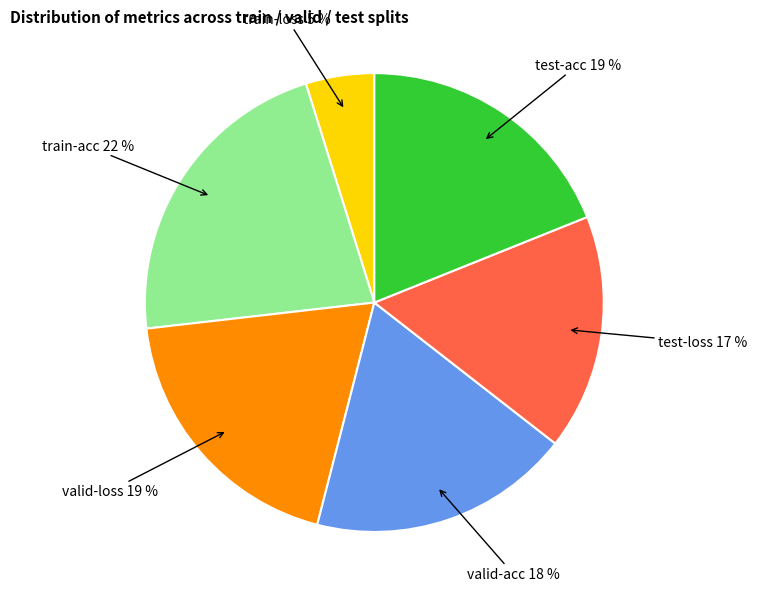

Is there any slice that represents more than half of the pie?

No